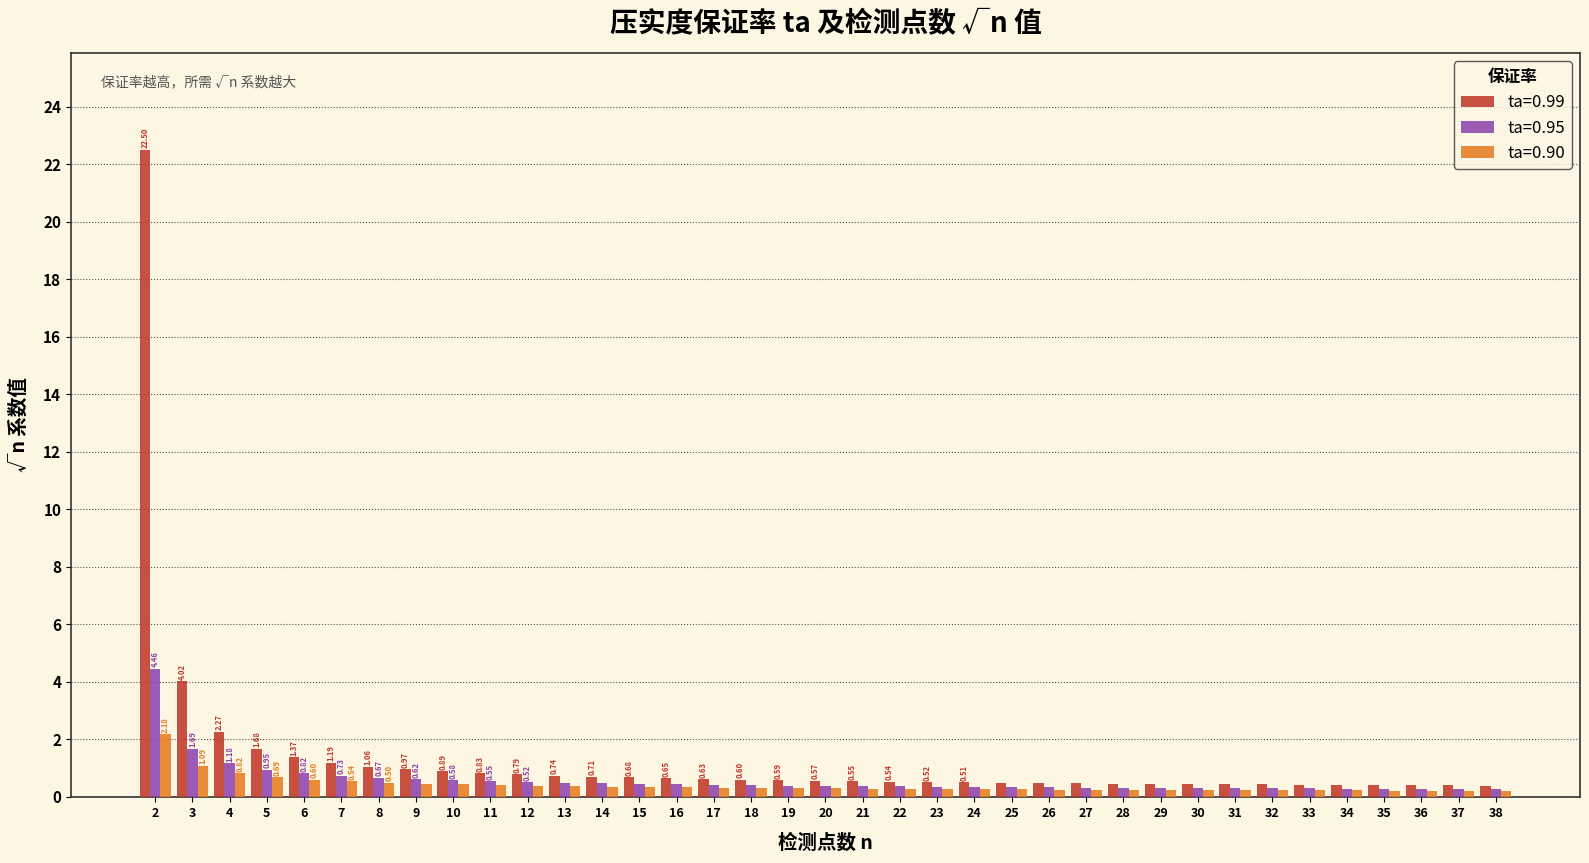

Which series has the widest spread of values?

ta=0.99